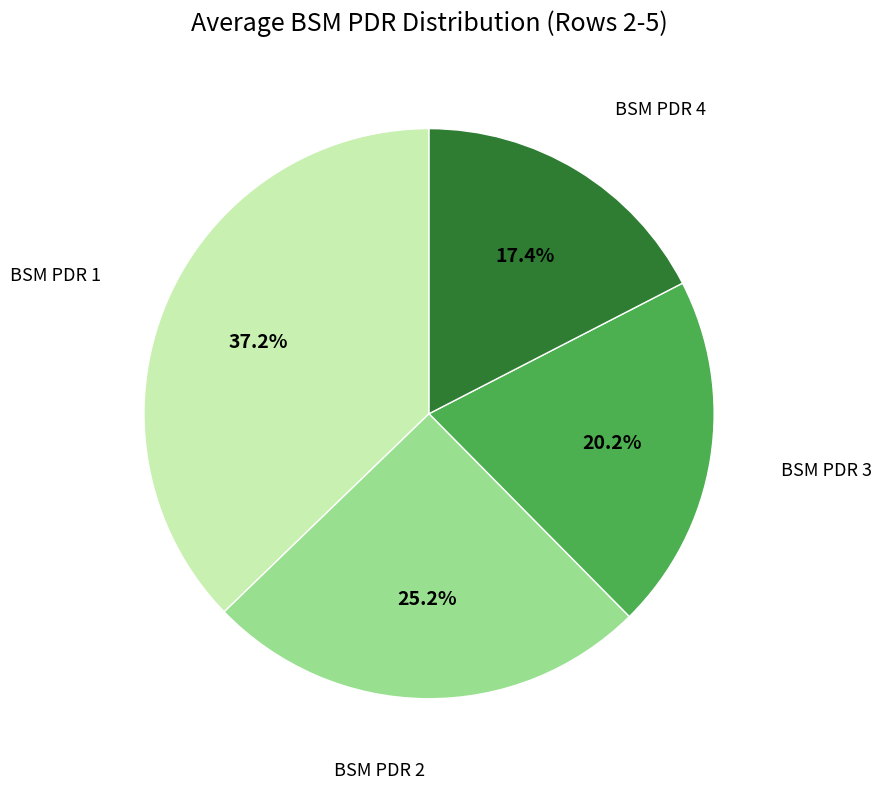

What is the largest slice in the pie chart?

BSM PDR 1